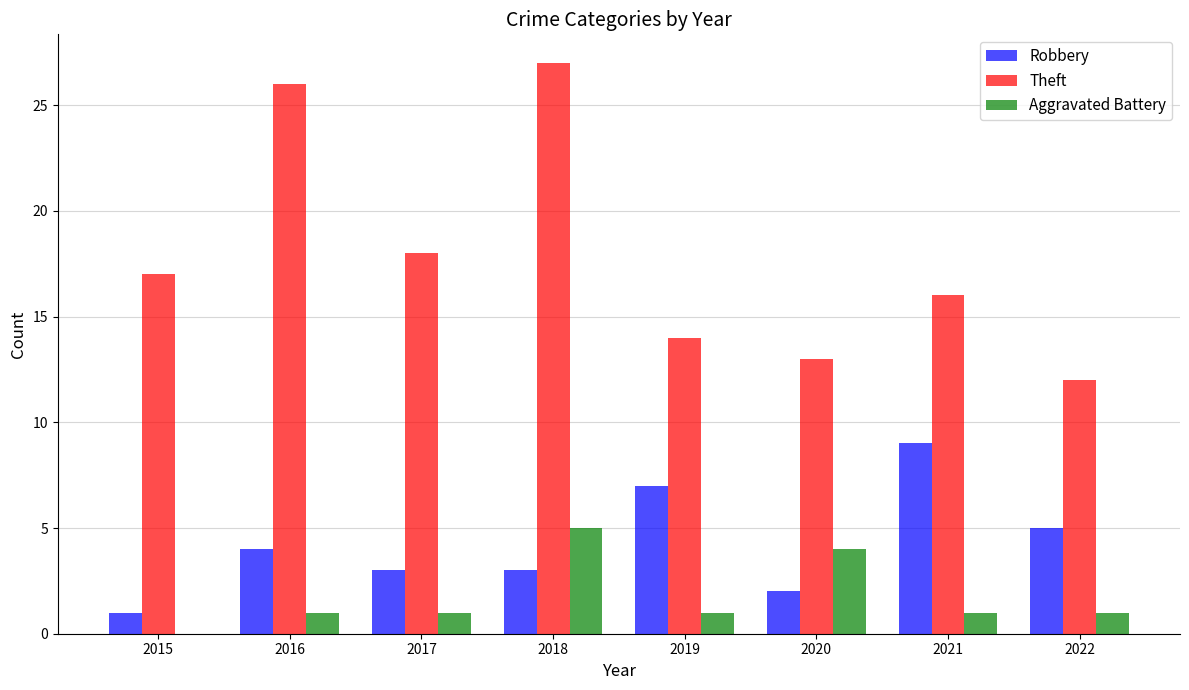

What is the maximum value for Theft?

27